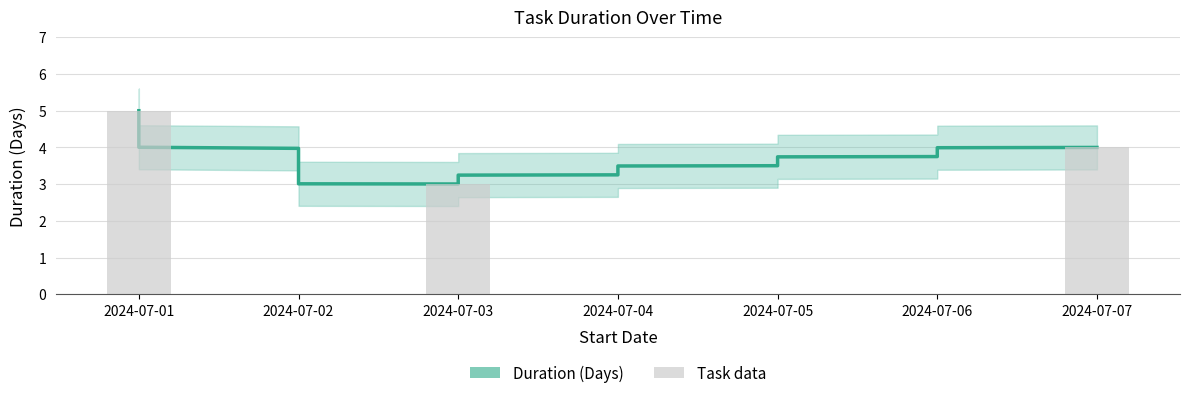

Does the chart contain stacked bars?

No